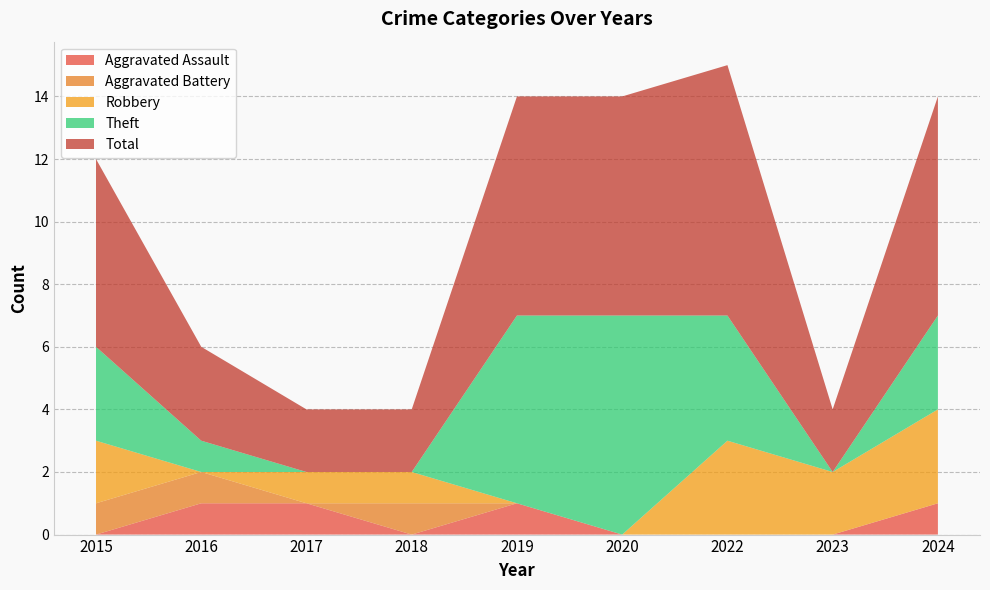

Reading left to right, what are all the values shown in this chart?

Aggravated Assault: 2015=0	2016=1	2017=1	2018=0	2019=1	2020=0	2022=0	2023=0	2024=1
Aggravated Battery: 2015=1	2016=1	2017=0	2018=1	2019=0	2020=0	2022=0	2023=0	2024=0
Robbery: 2015=2	2016=0	2017=1	2018=1	2019=0	2020=0	2022=3	2023=2	2024=3
Theft: 2015=3	2016=1	2017=0	2018=0	2019=6	2020=7	2022=4	2023=0	2024=3
Total: 2015=6	2016=3	2017=2	2018=2	2019=7	2020=7	2022=8	2023=2	2024=7